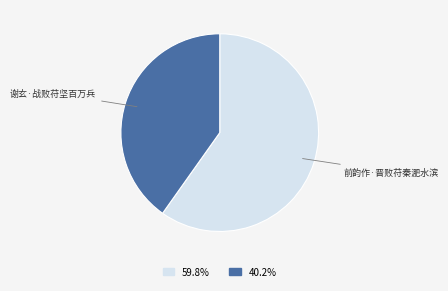

Combined, do 谢玄·战败苻坚百万兵 and 前韵作·晋败苻秦淝水滨 account for over 50%?

Yes